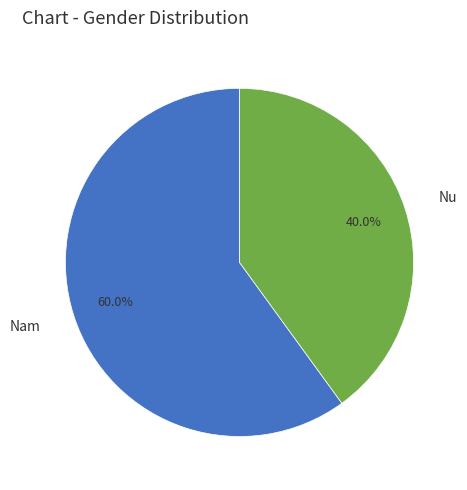

To the nearest percent, what is the difference between the largest and smallest slice percentages?

20%